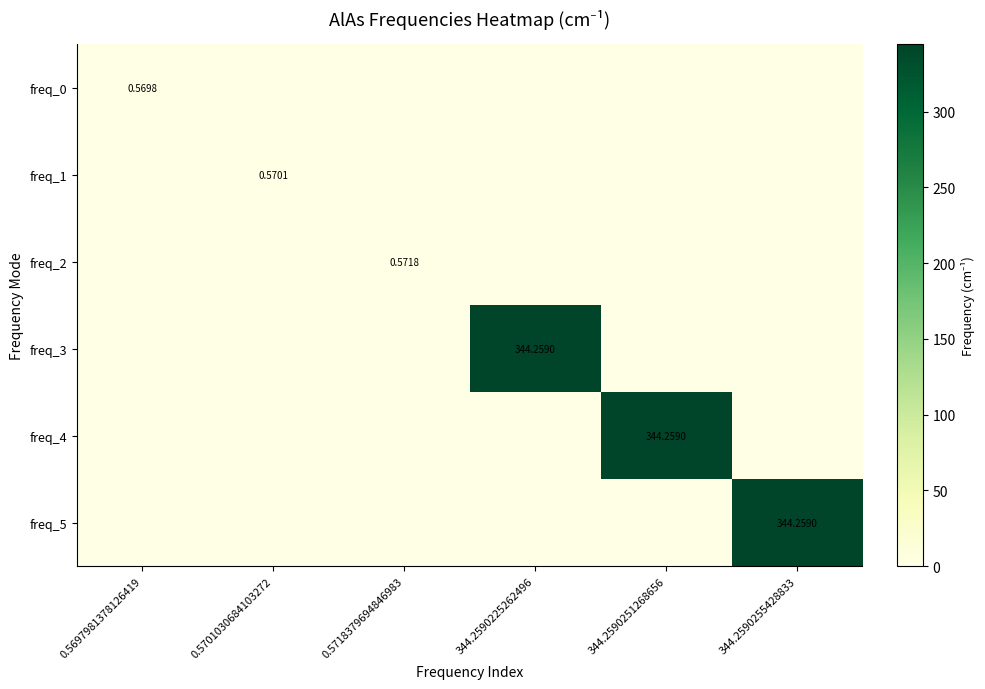

At which category is the sum across all series the highest?

344.2590255428833